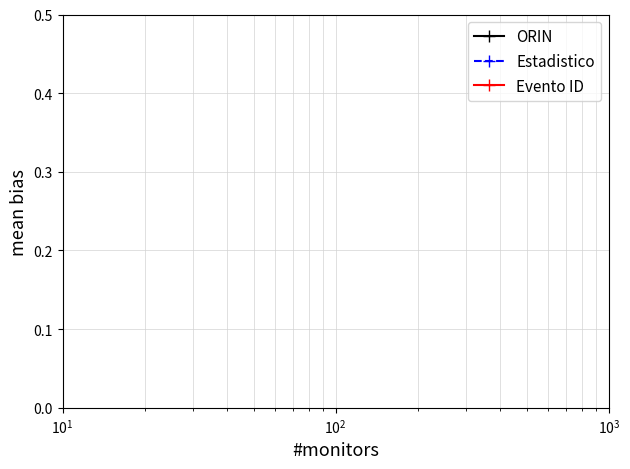

What are all the series names shown in the legend?

ORIN, Estadistico, Evento ID